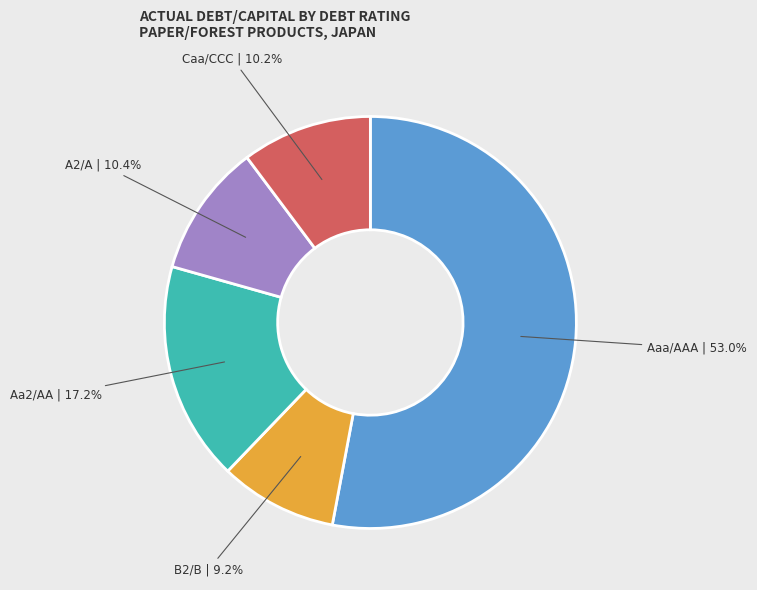

Which category has the biggest portion of the pie?

Aaa/AAA